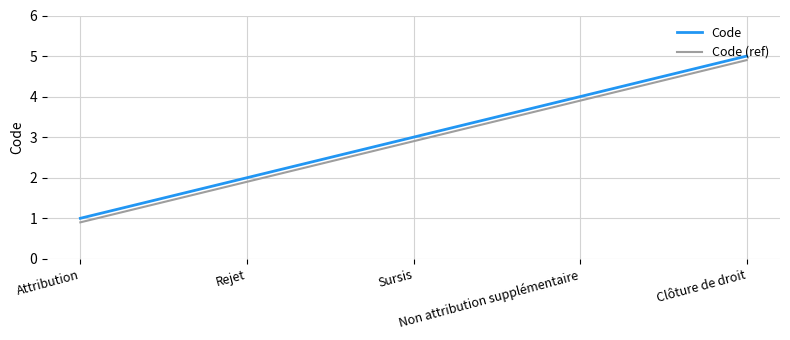

Is it true that Code equals 2.0 at Rejet?

True